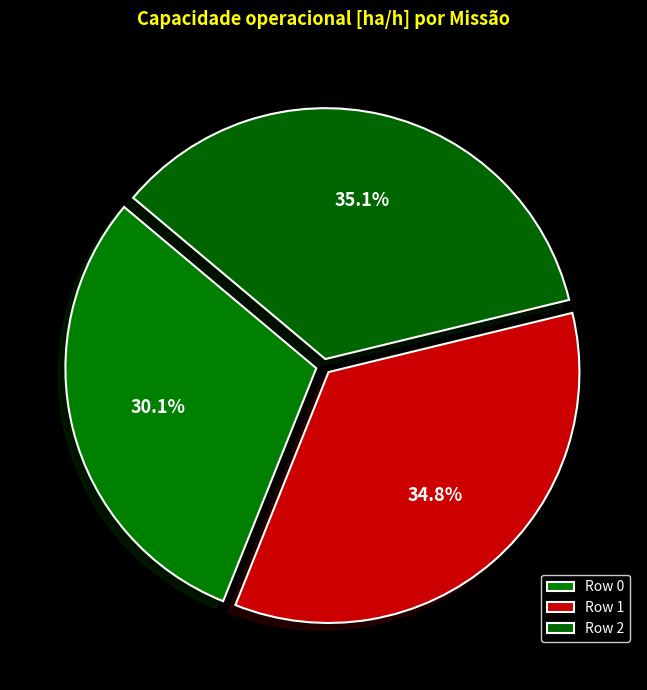

How many segments does this pie chart have?

3